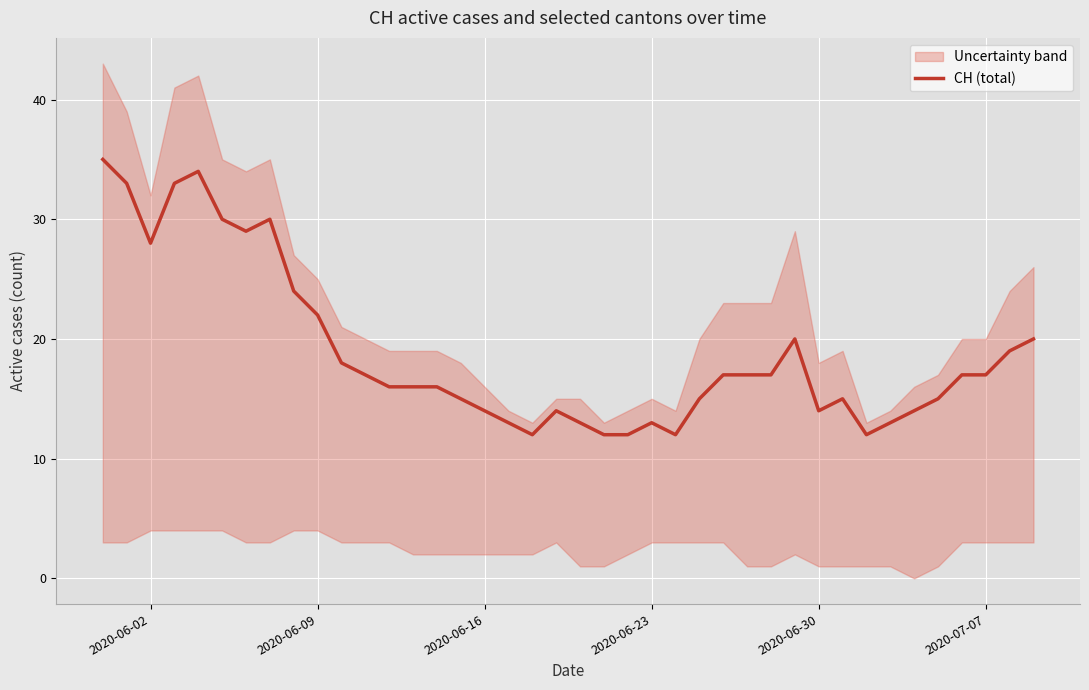

What is the maximum value for CH (total)?

35